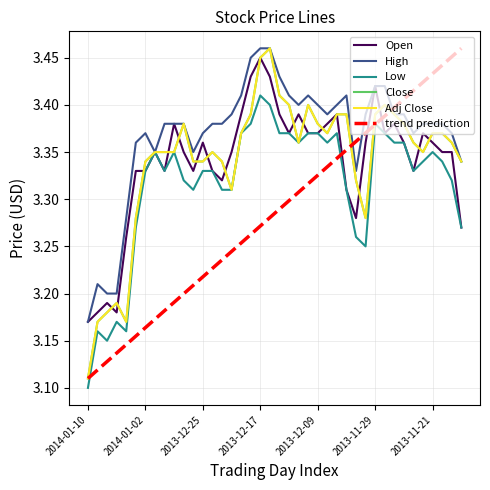

How many lines are shown in the chart?

6